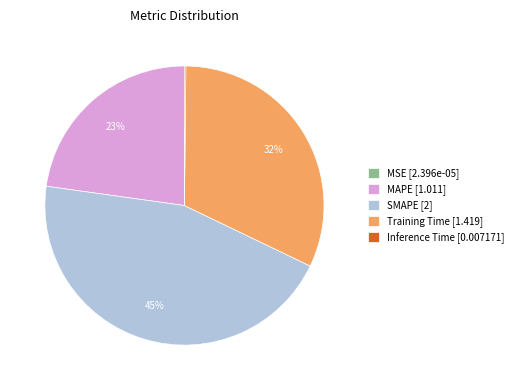

Is it true that SMAPE [2] is 59% of the pie?

False